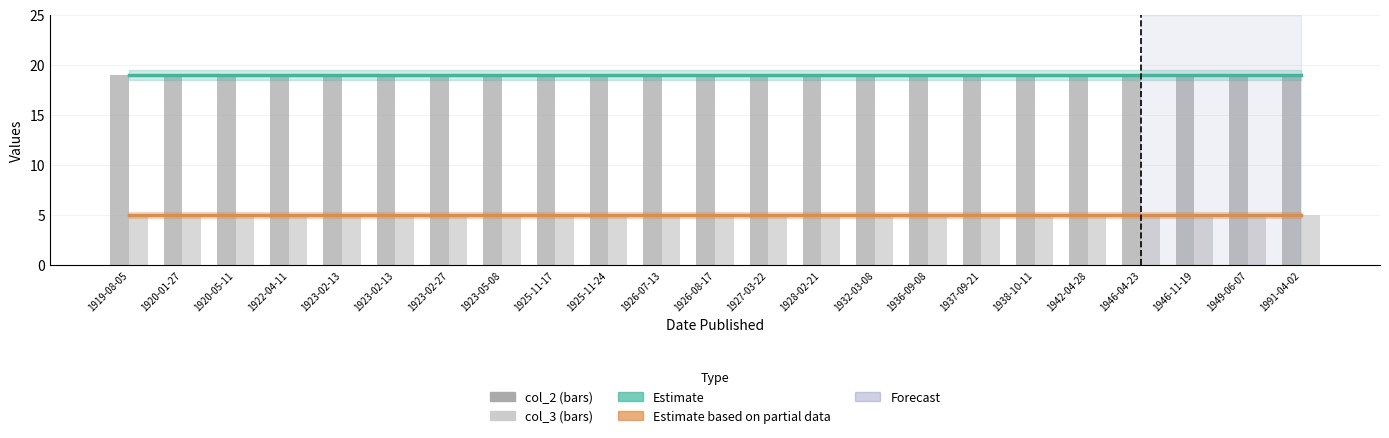

Which series has the largest range (max minus min)?

Estimate (col_2 trend)